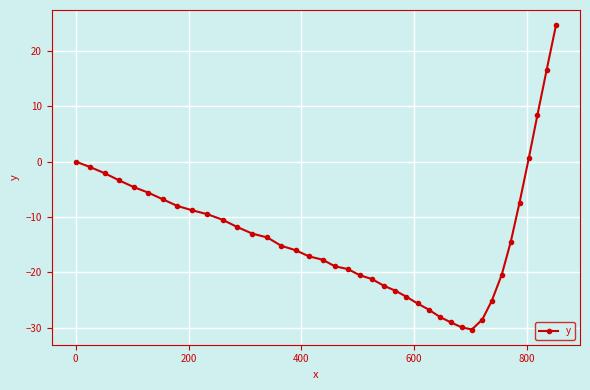

What is the smallest value displayed?

-30.3